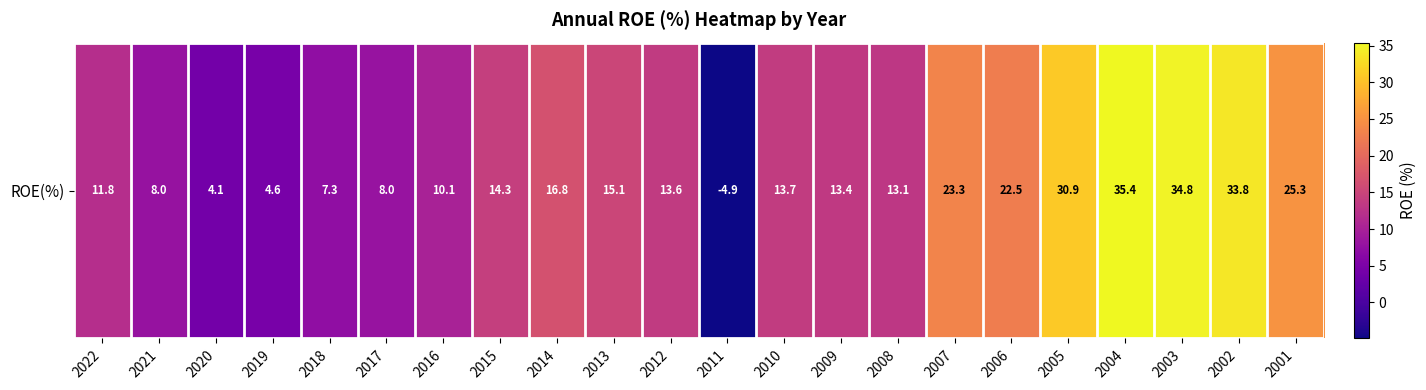

Reading left to right, transcribe all the data shown in this chart.

11.8	8.0	4.1	4.6	7.3	8.0	10.1	14.3	16.8	15.1	13.6	-4.9	13.7	13.4	13.1	23.3	22.5	30.9	35.4	34.8	33.8	25.3